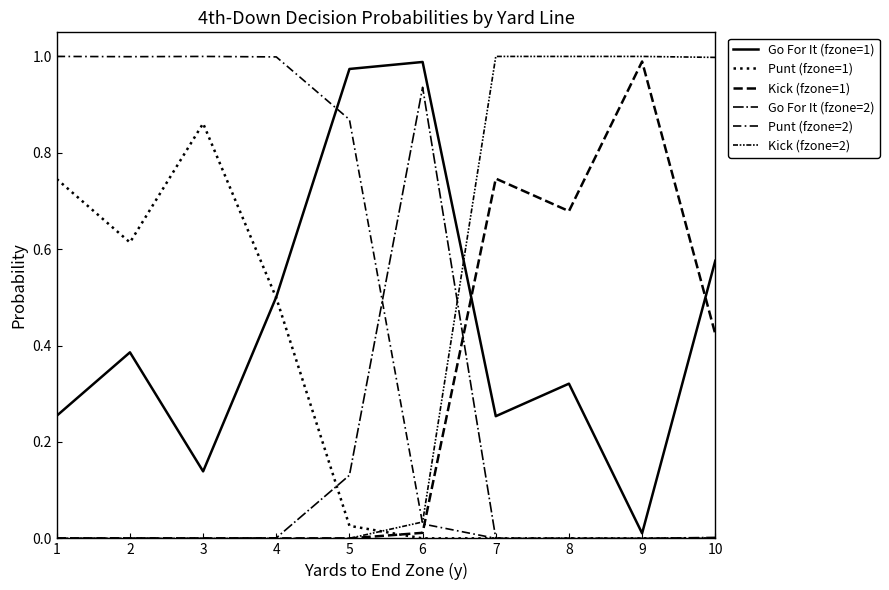

The value of Punt (fzone=2) at 1 is 0.4. True or false?

False